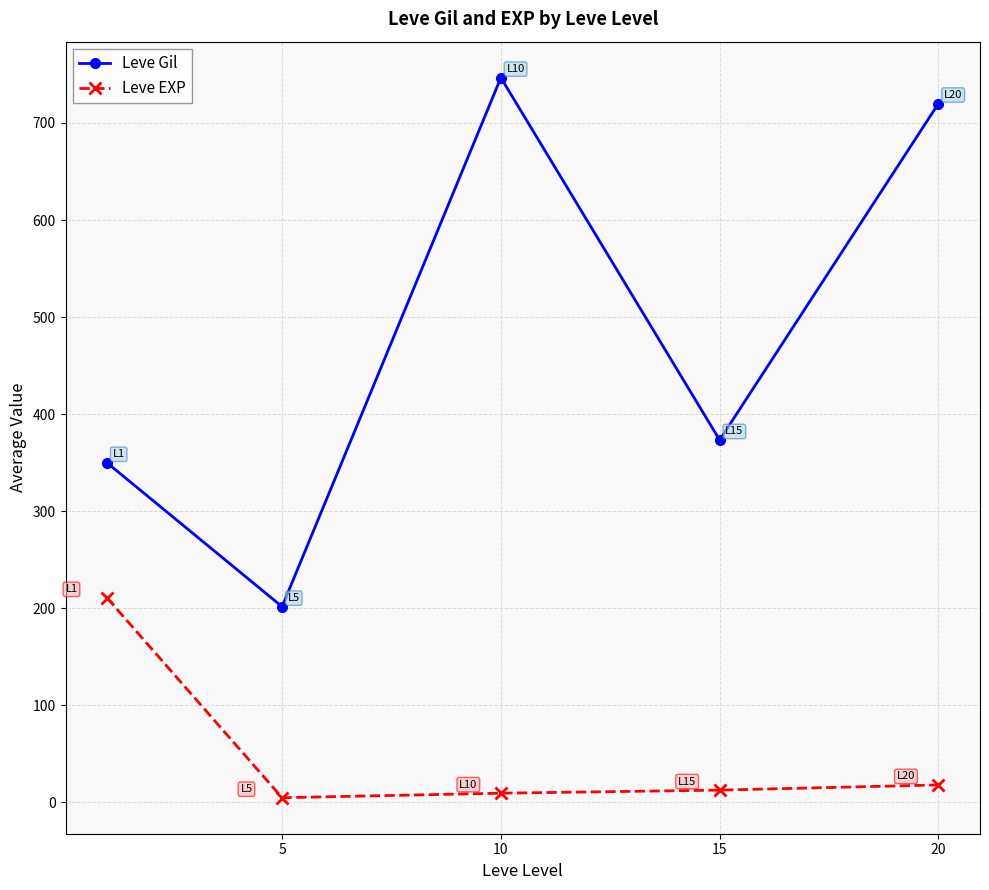

Rank the series by their maximum value, from highest to lowest.

Leve Gil, Leve EXP